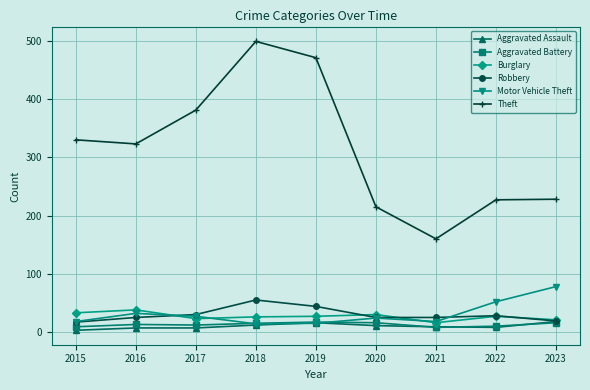

At how many categories does at least one series exceed 120?

9